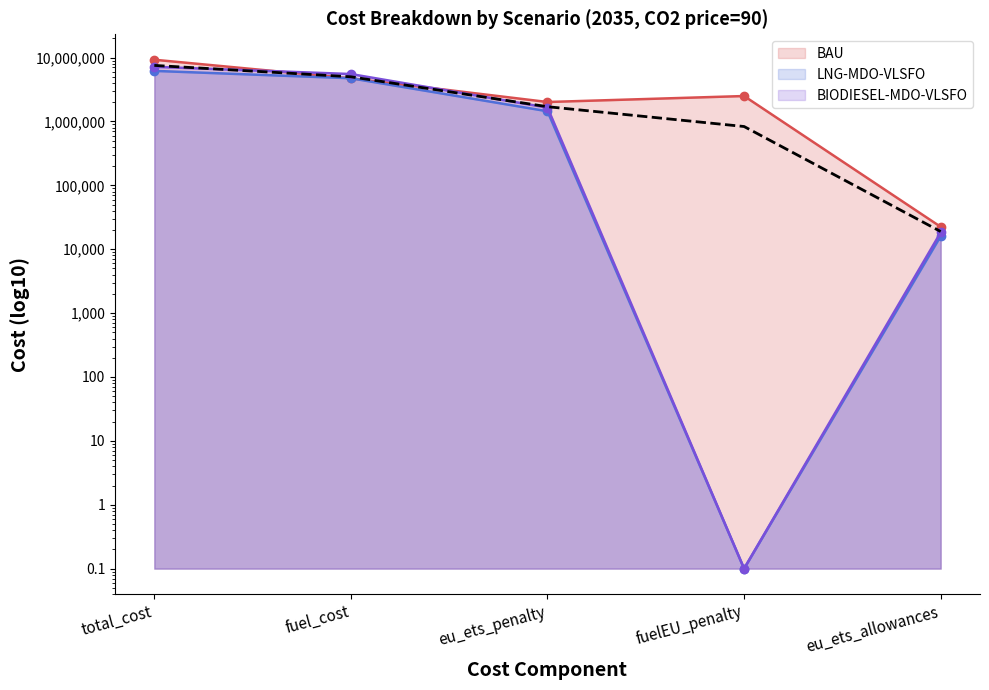

In LNG-MDO-VLSFO, how many points are lower than both neighbors (excluding endpoints)?

1